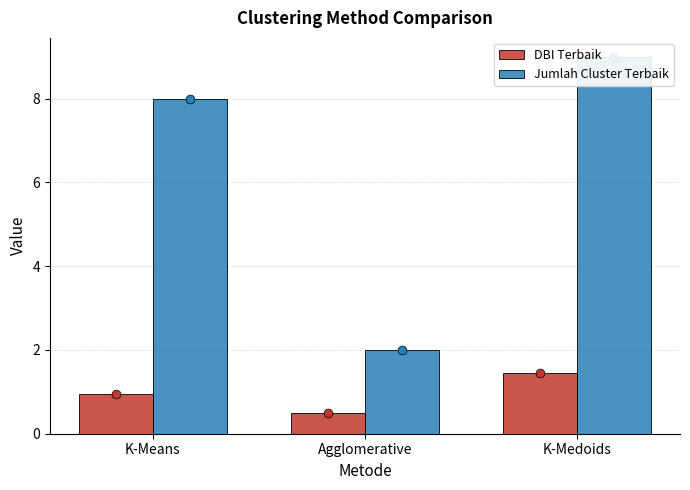

At which category is the sum across all series the highest?

K-Medoids